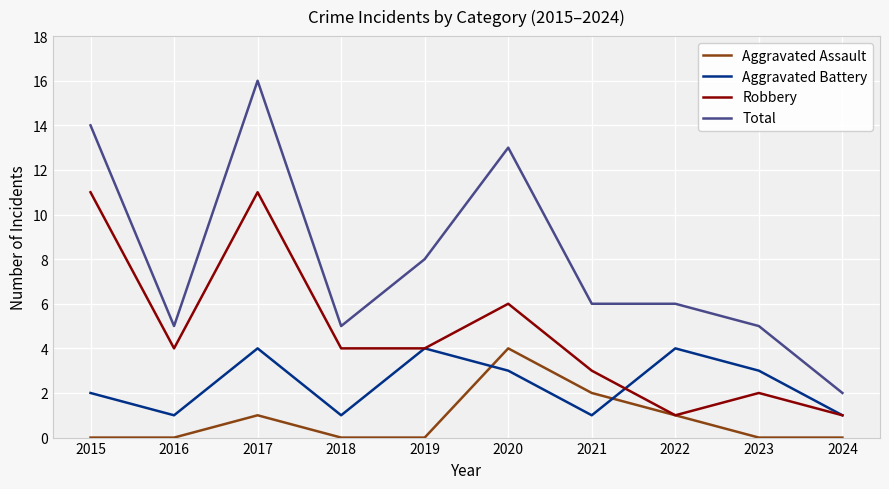

True or false: Total has more than 1 interior local peaks.

True